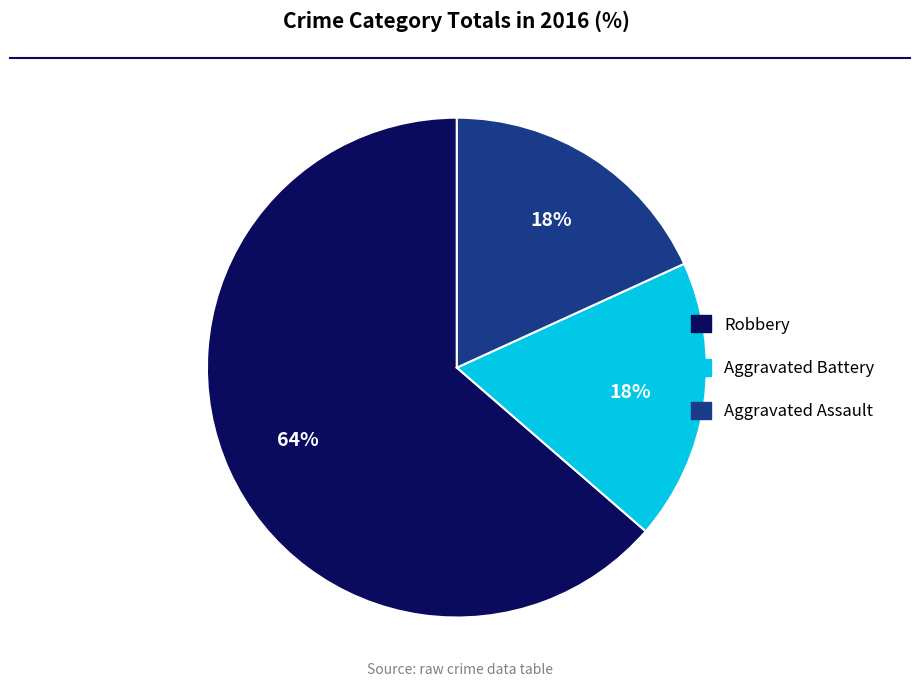

How many segments does this pie chart have?

3